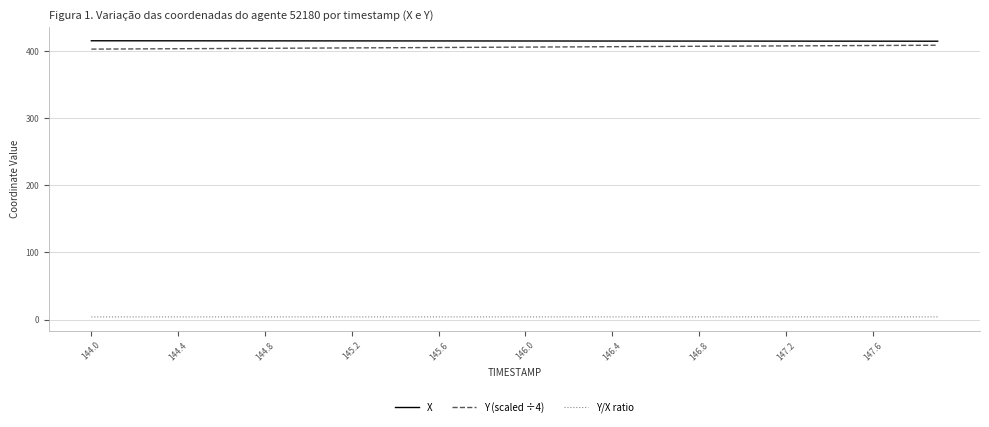

What is the maximum value for X?

415.3